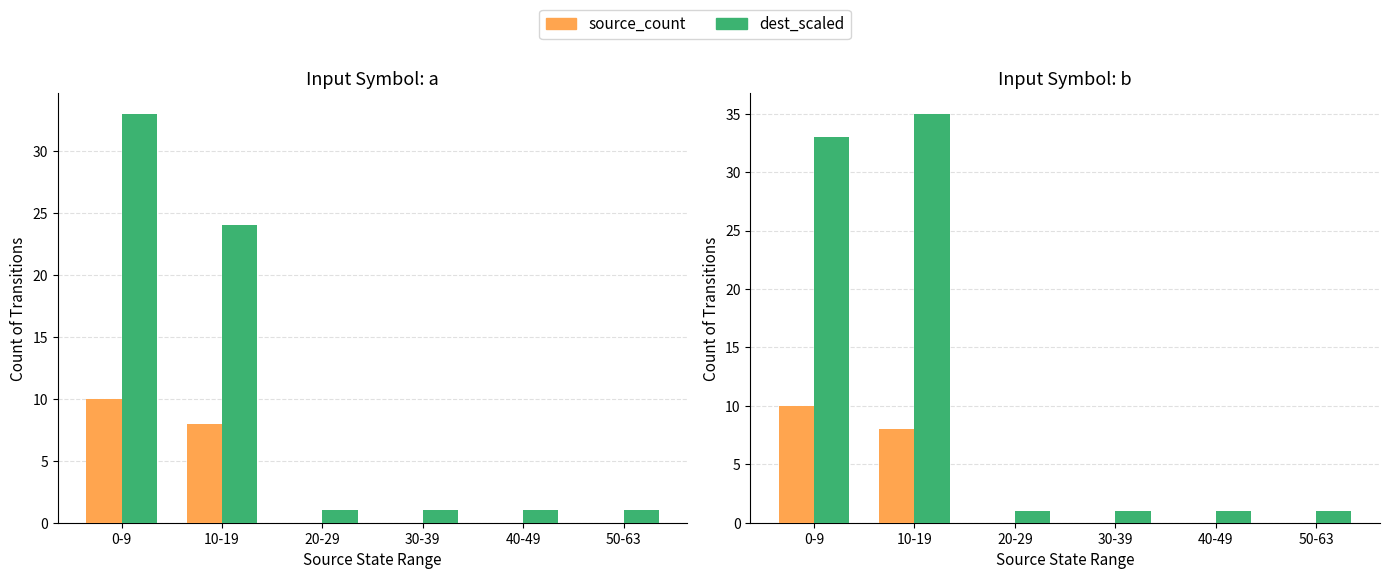

Which series has the largest total across all categories?

dest_scaled